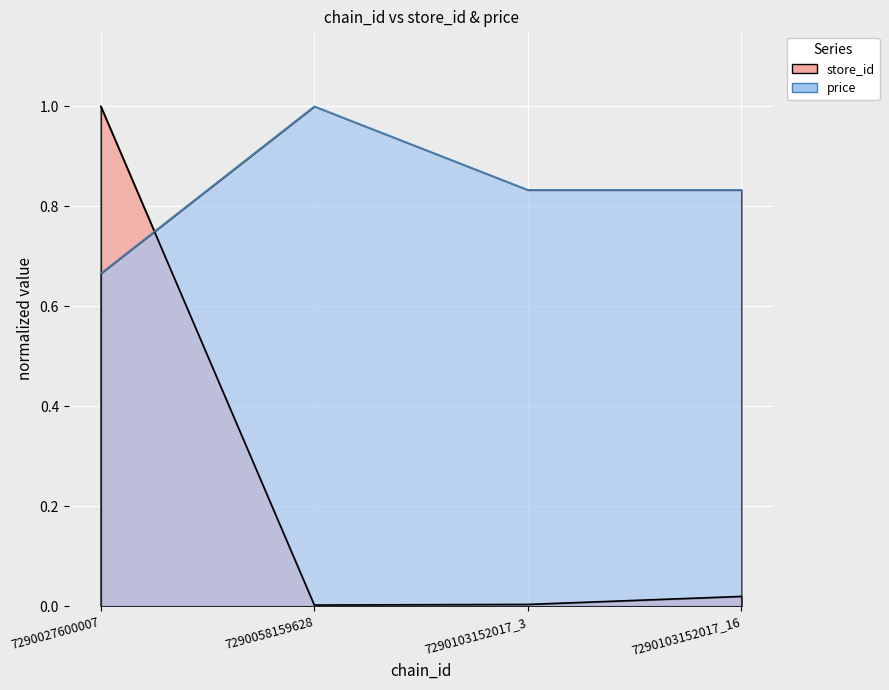

Where do price and store_id first cross each other?

7290027600007 and 7290058159628